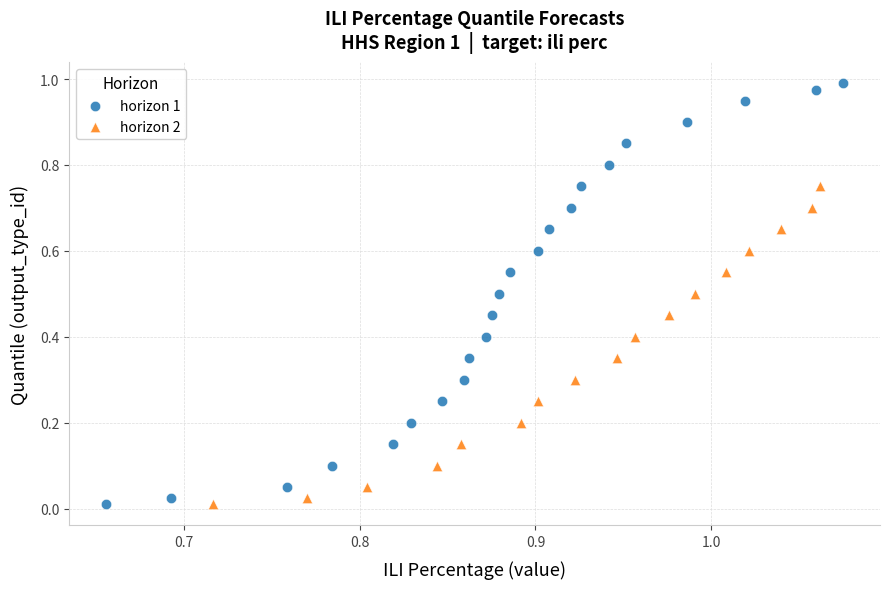

Which series contains the highest Y value?

horizon 1